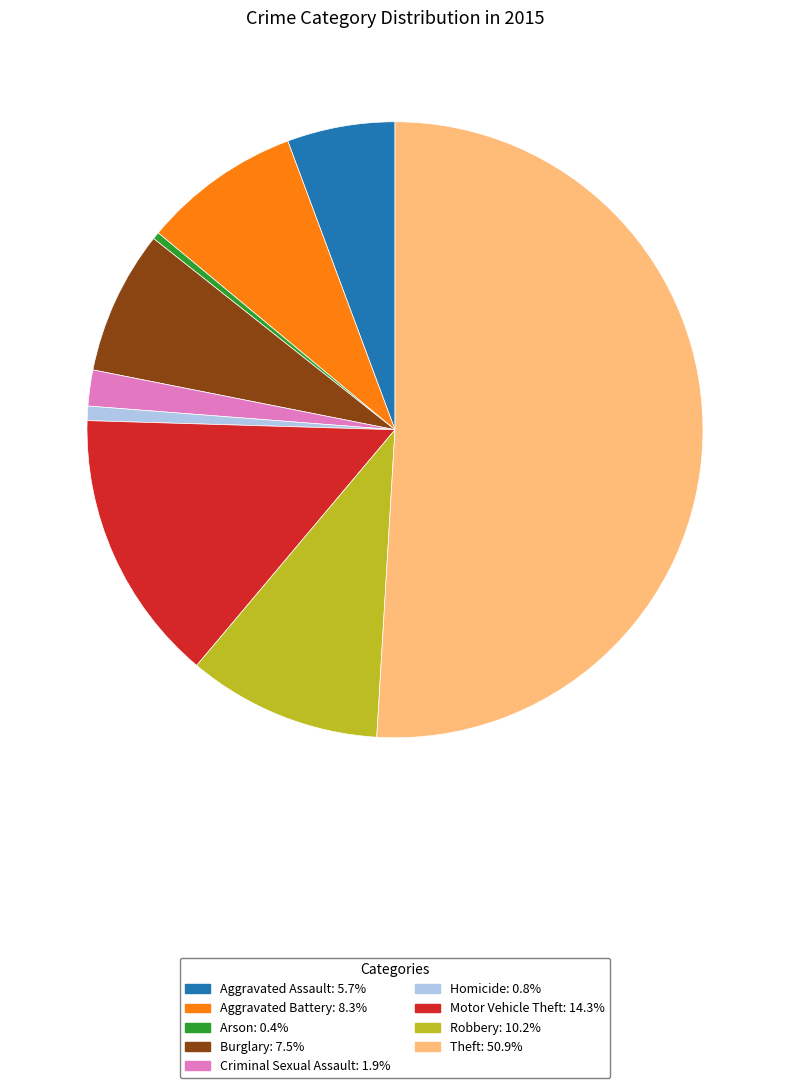

How many slices are in this pie chart?

9